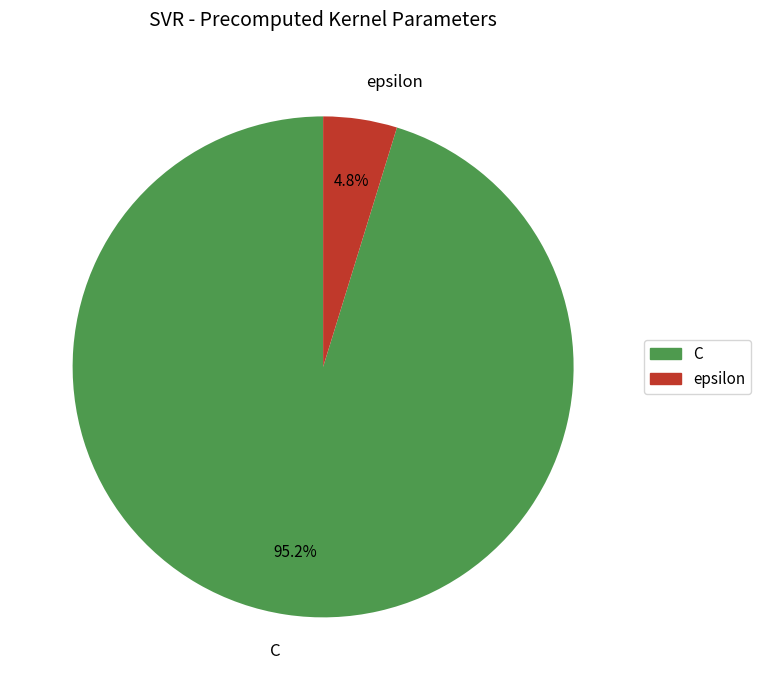

To the nearest percent, what is the combined percentage of epsilon and C?

100%